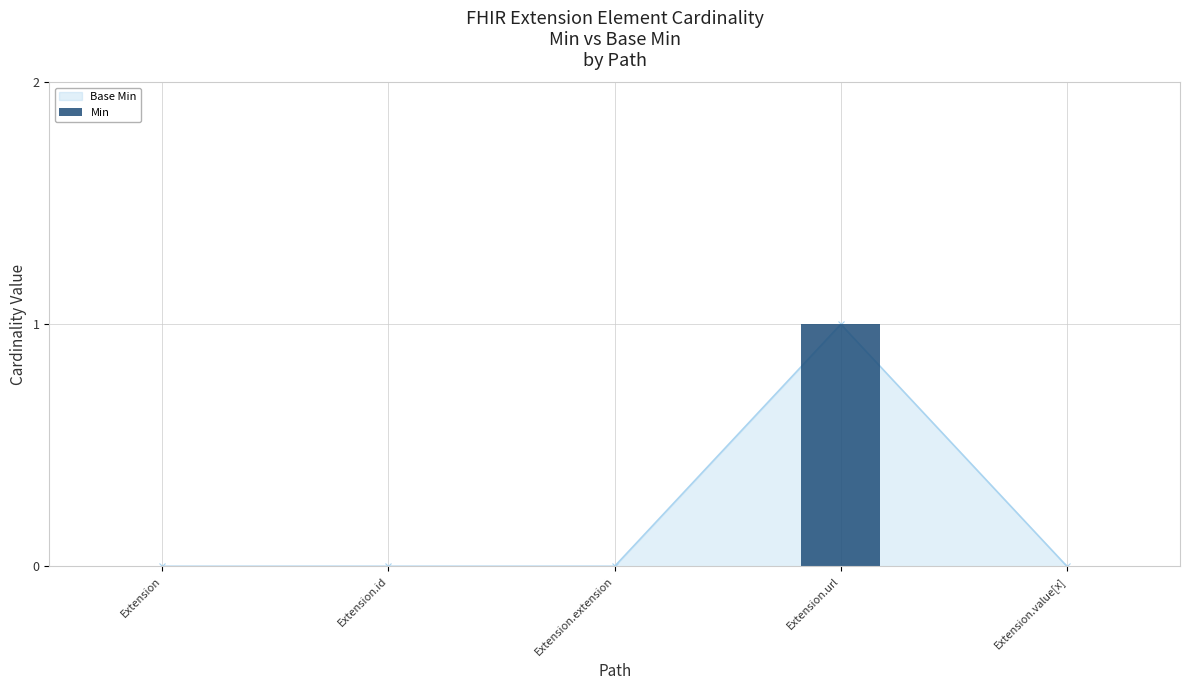

What position from the left is Extension.id?

2